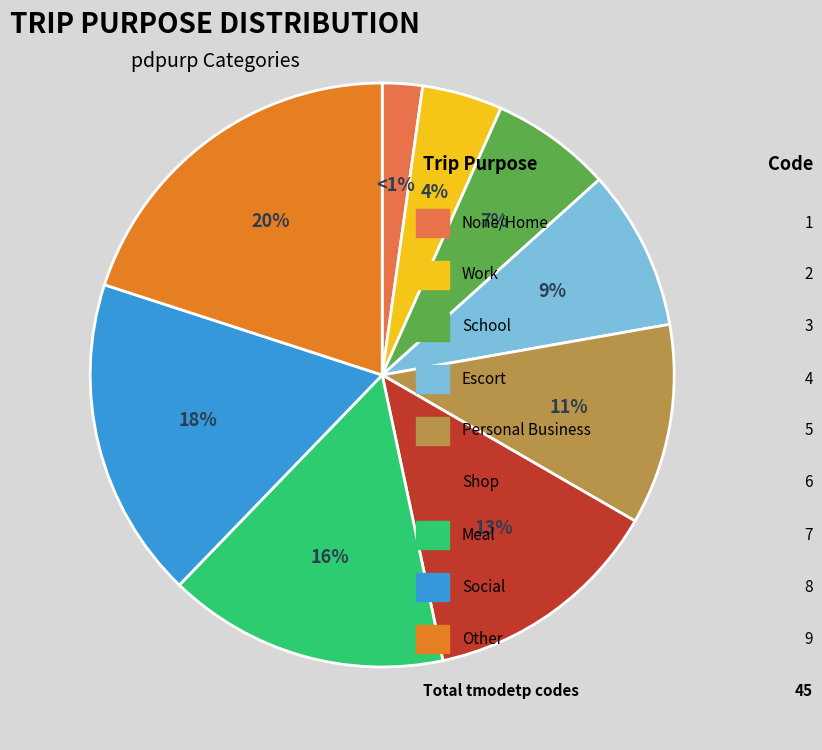

Is there any slice that represents more than half of the pie?

No